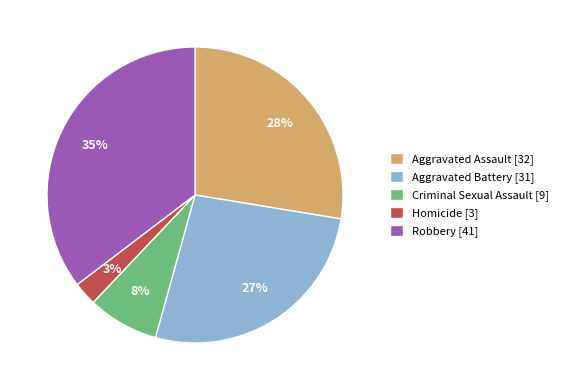

True or false: Homicide accounts for 13% of the total.

False